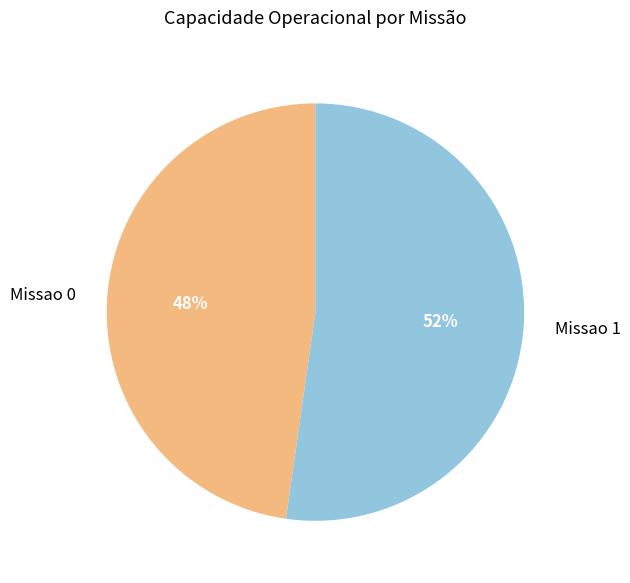

Is the sum of Missao 0 and Missao 1 greater than half?

Yes